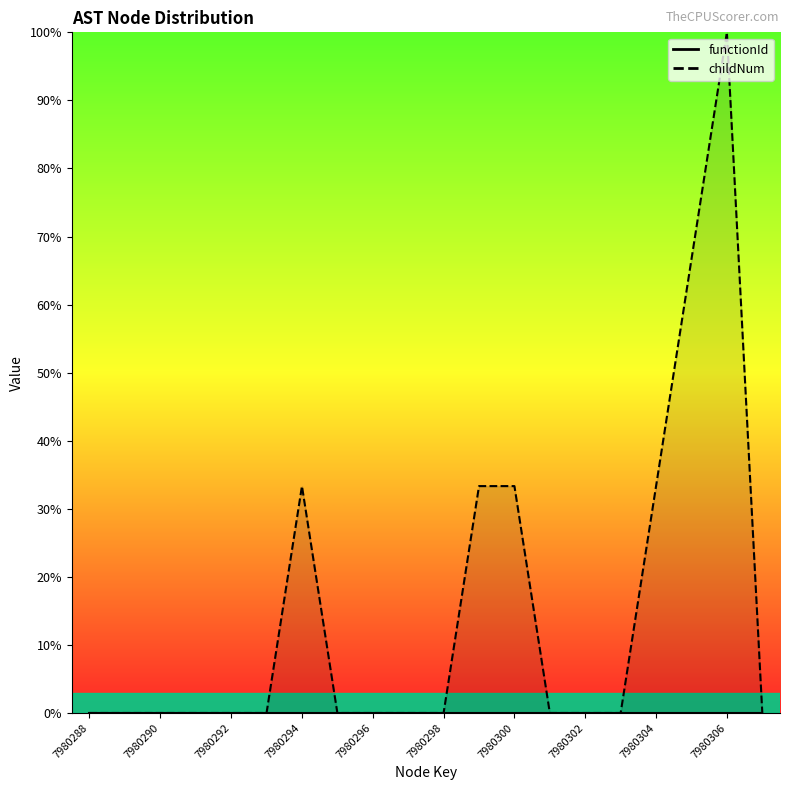

Where is the first local maximum?

7980294